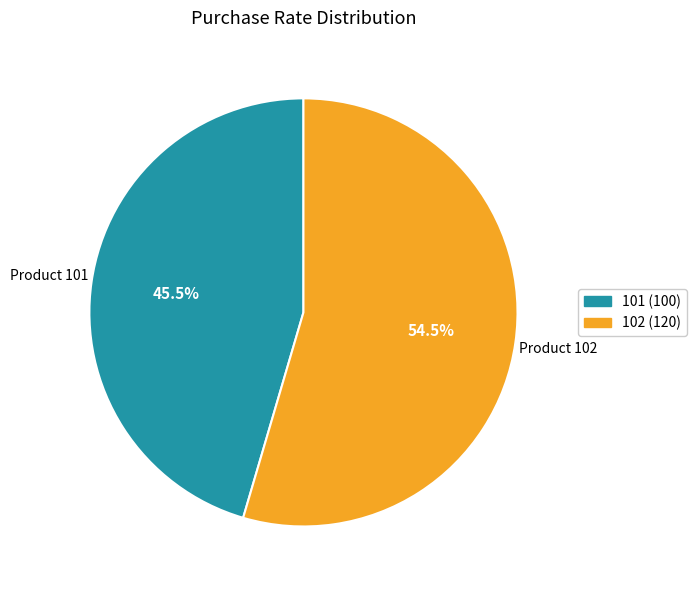

How many segments does this pie chart have?

2